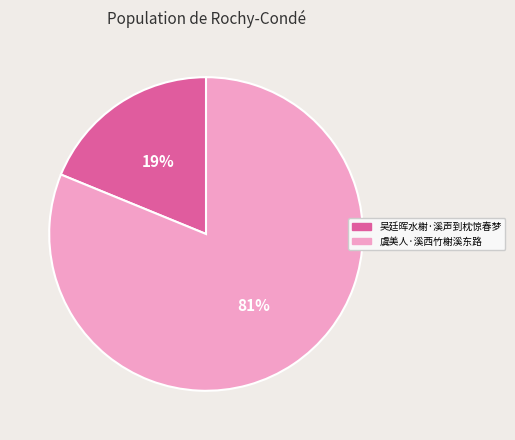

Which slice represents more than half of the pie?

虞美人·溪西竹榭溪东路